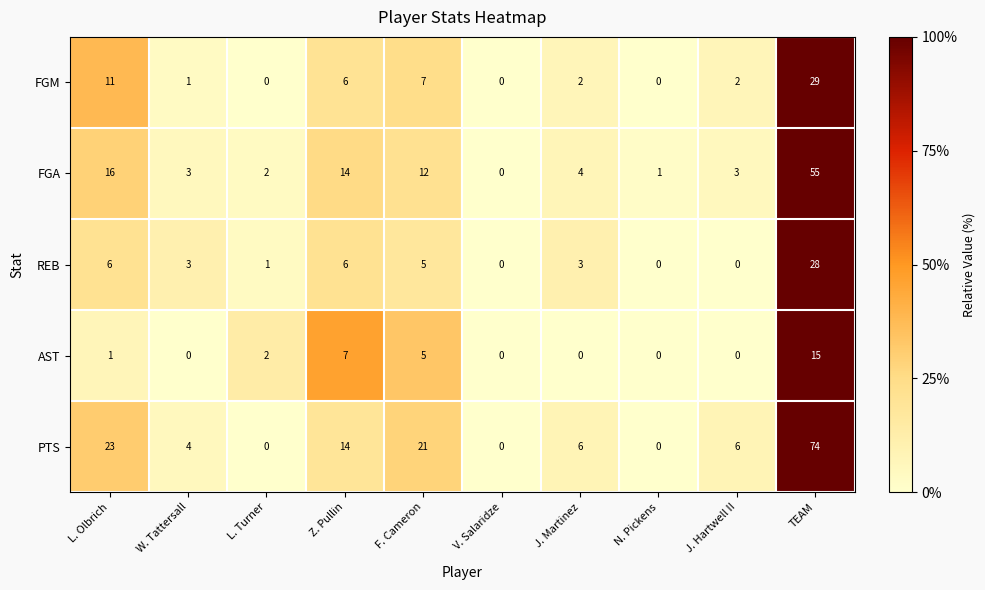

The value of PTS at L. Turner is 0. True or false?

True